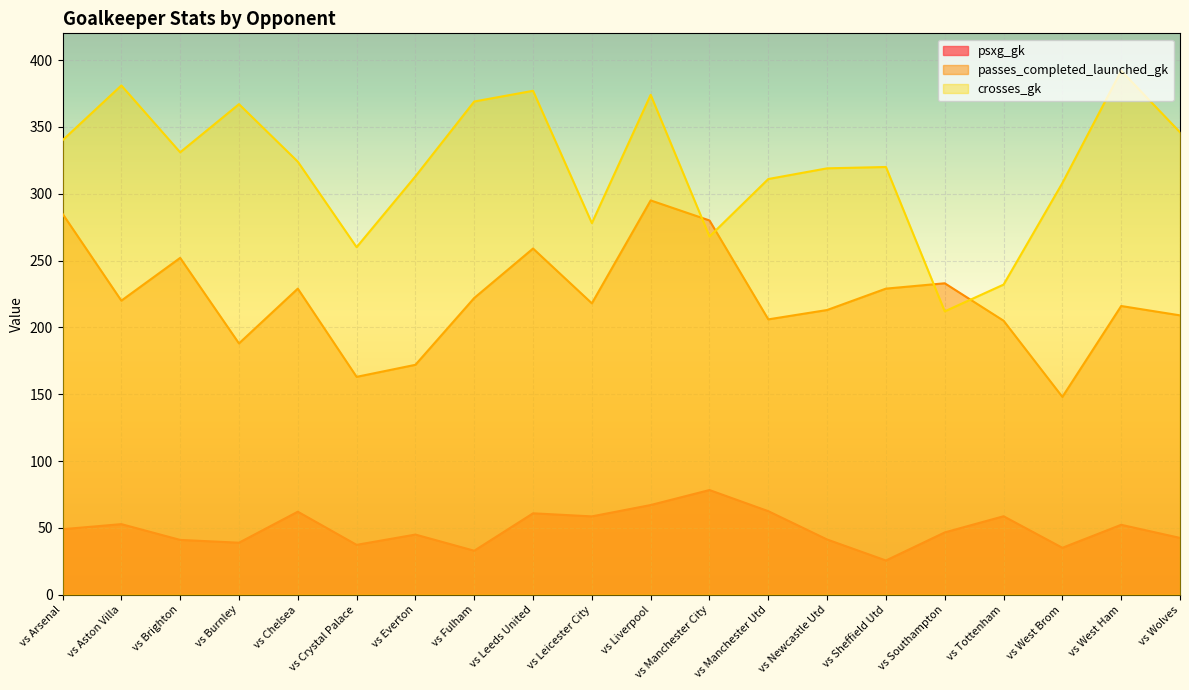

What position from the right is vs Wolves?

1